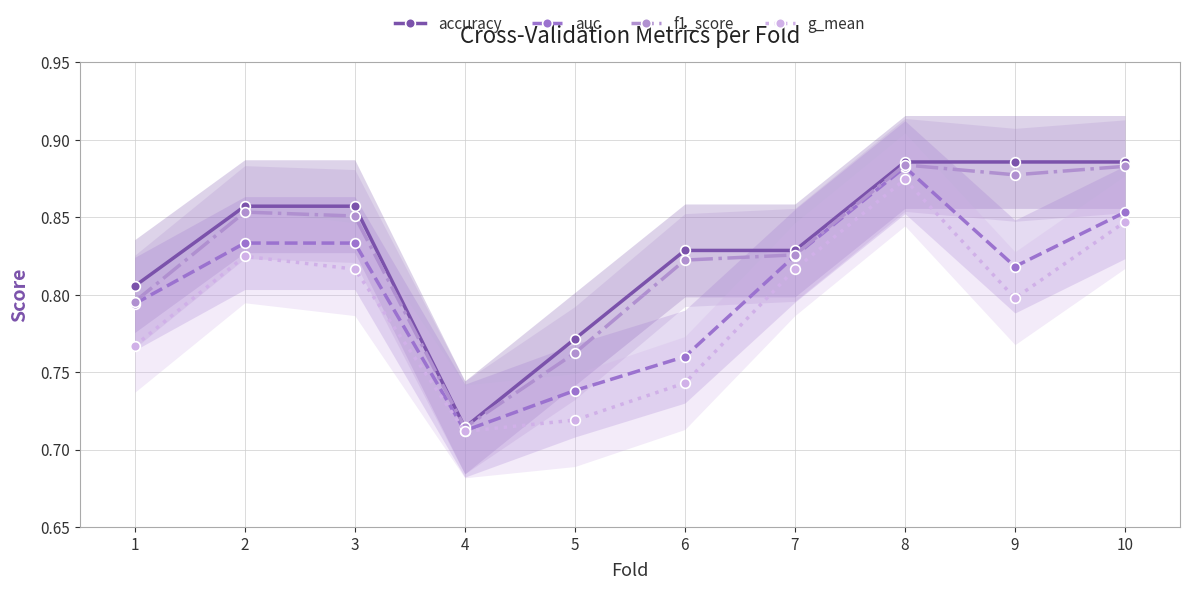

What is the difference between the highest and lowest values at 5?

0.1